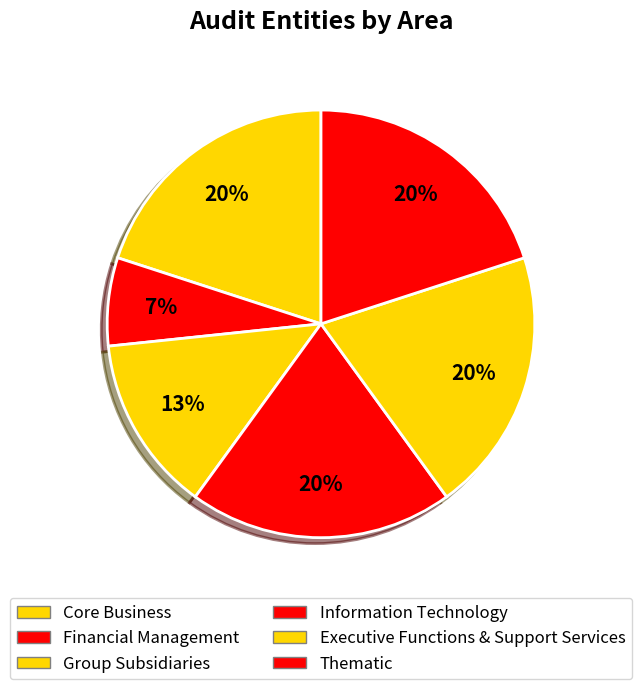

What is the ratio of the value at Thematic to the value at Core Business?

1.0